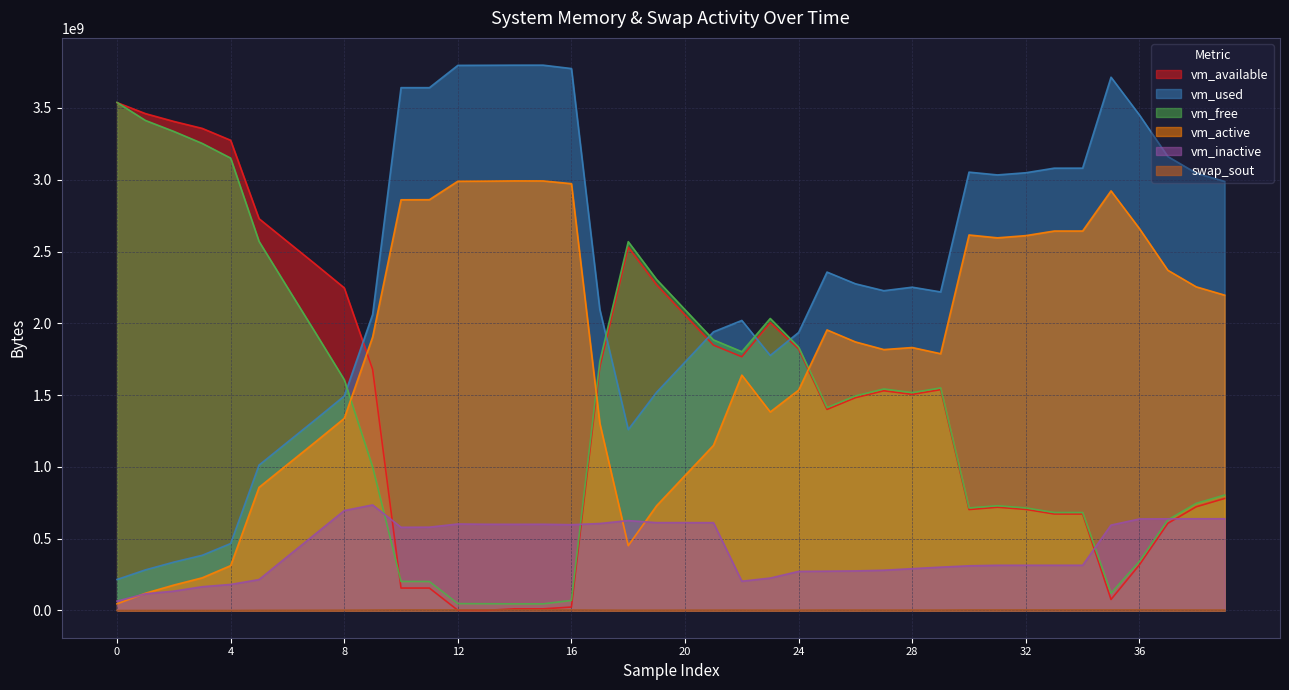

Does the chart display data point markers on the line(s)?

No